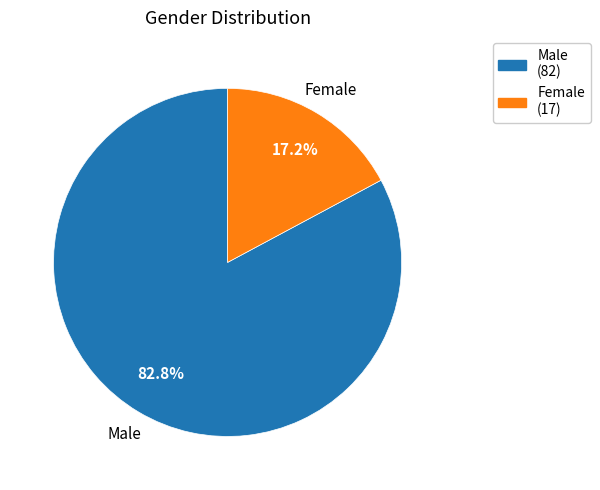

Which slice is the largest?

Male